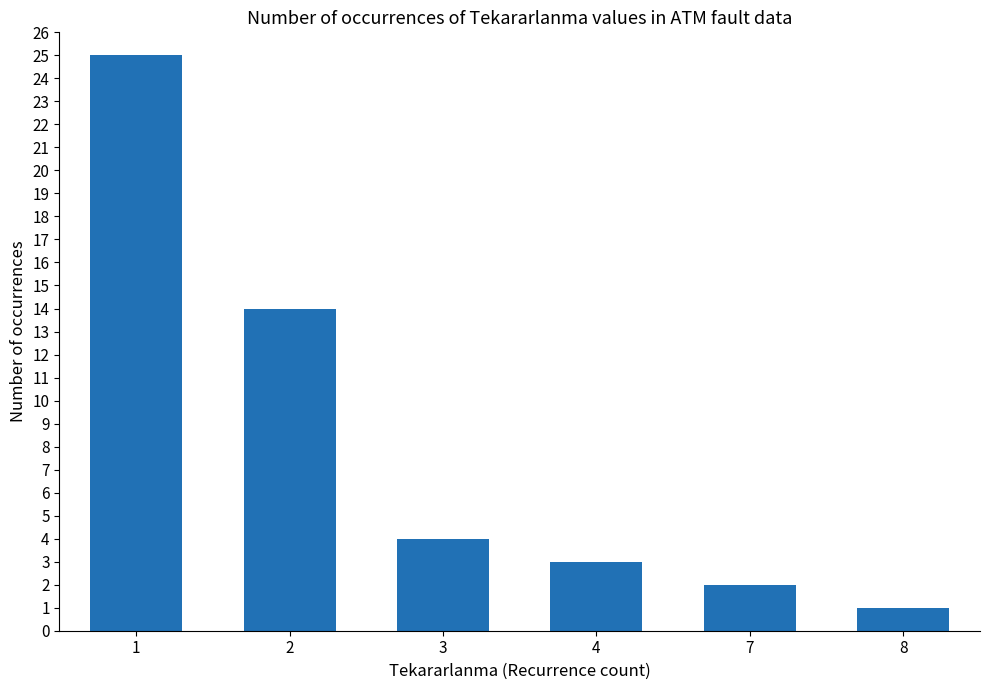

List the labels in order of value, largest first.

1, 2, 3, 4, 7, 8